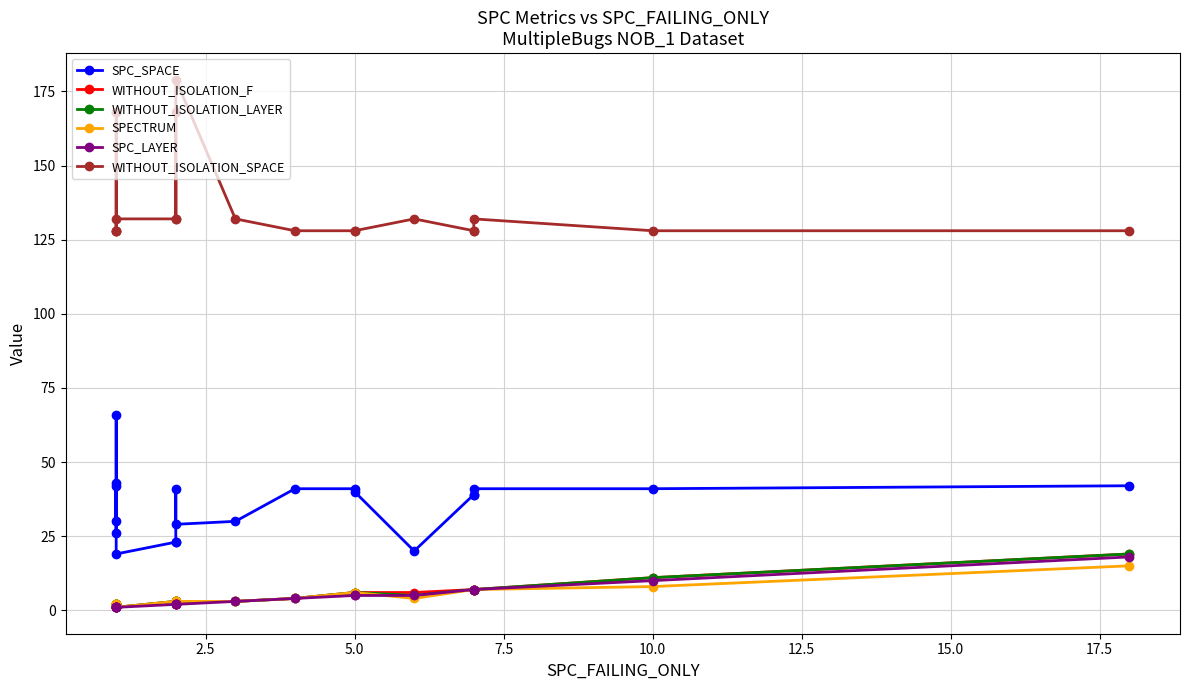

True or false: WITHOUT_ISOLATION_F and SPC_SPACE intersect in this chart.

False